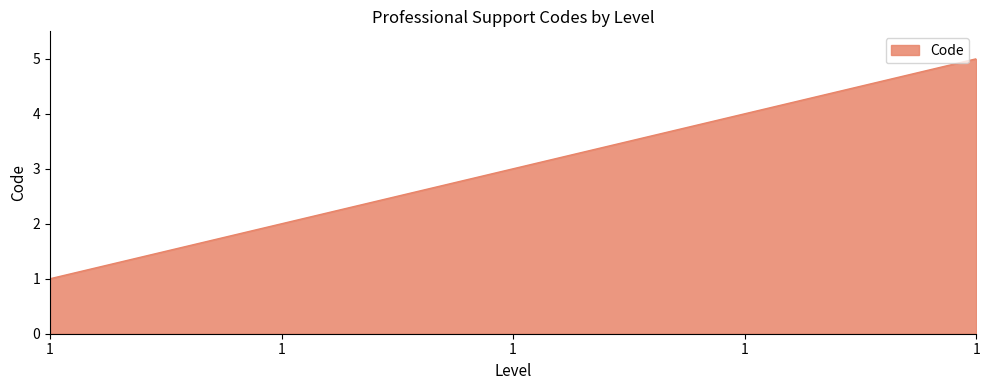

Reading right to left, extract all data points from this chart.

5	4	3	2	1